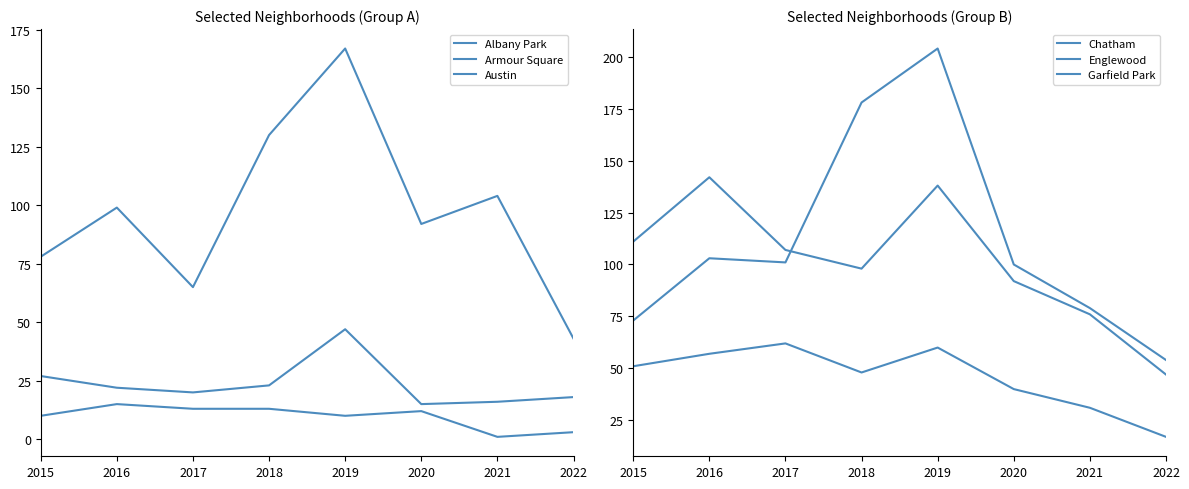

Which series has the largest total across all categories?

Garfield Park